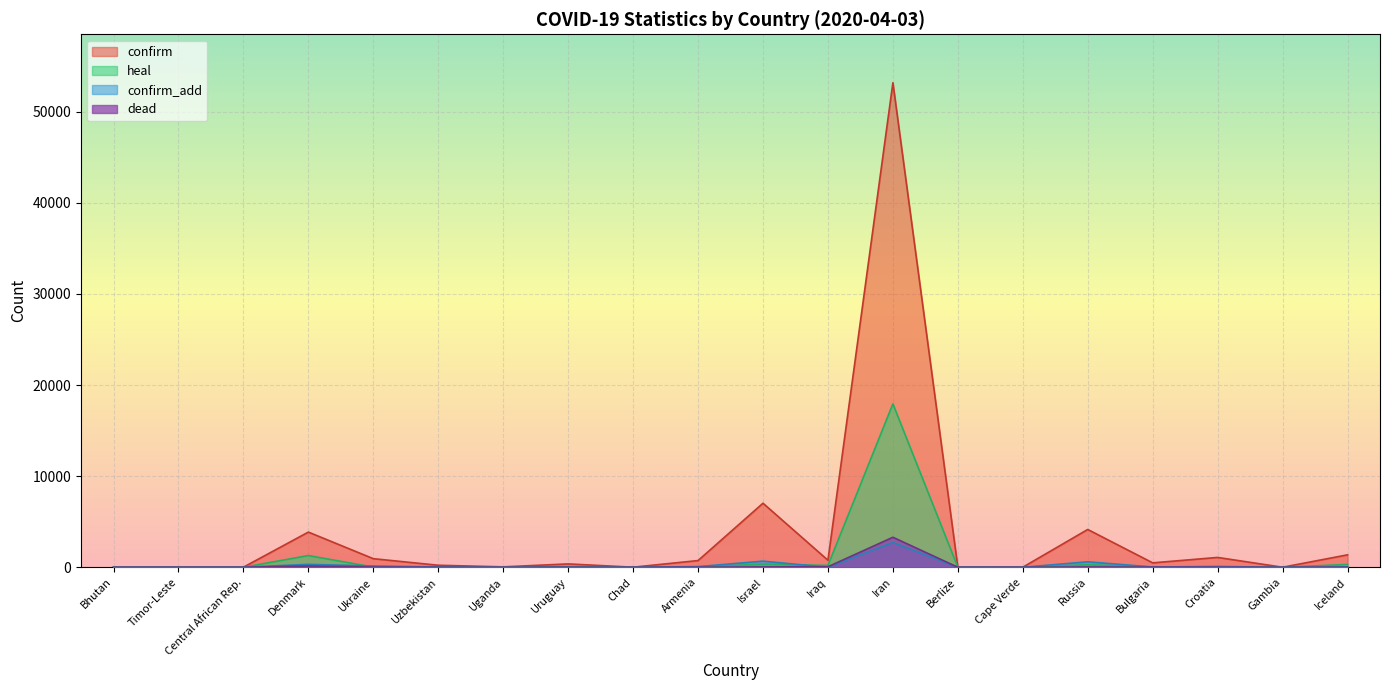

The heal series shows 68 at Uruguay. True or false?

True